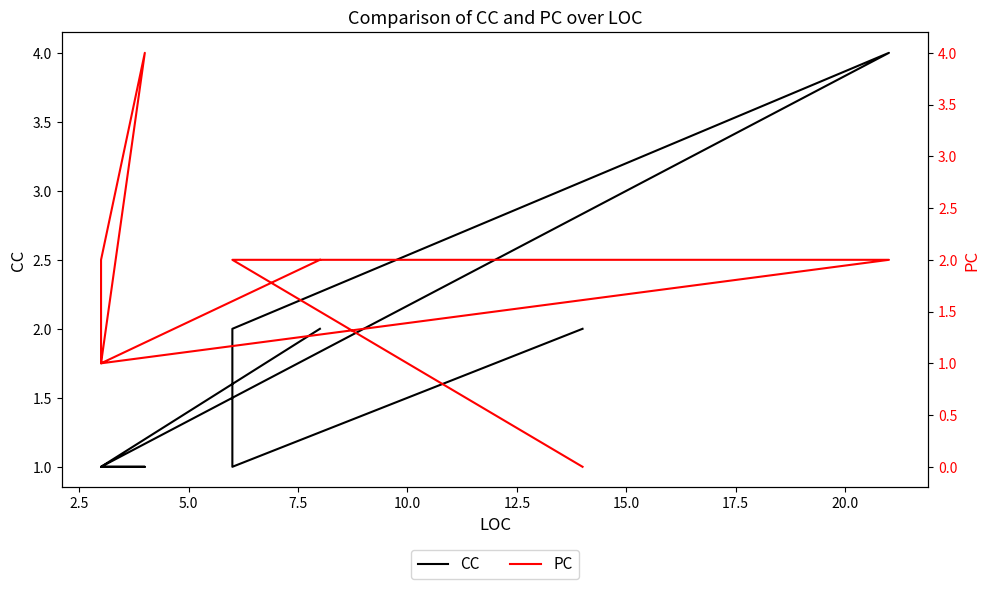

True or false: PC has more than 0 points higher than both neighbors.

True